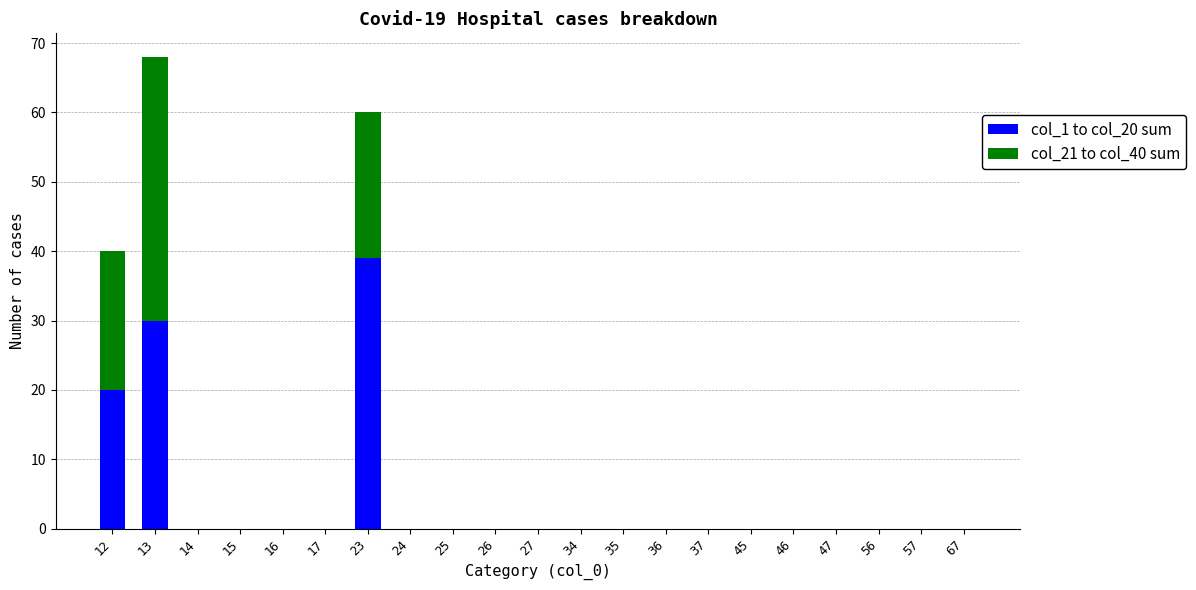

Are the bars horizontal?

No